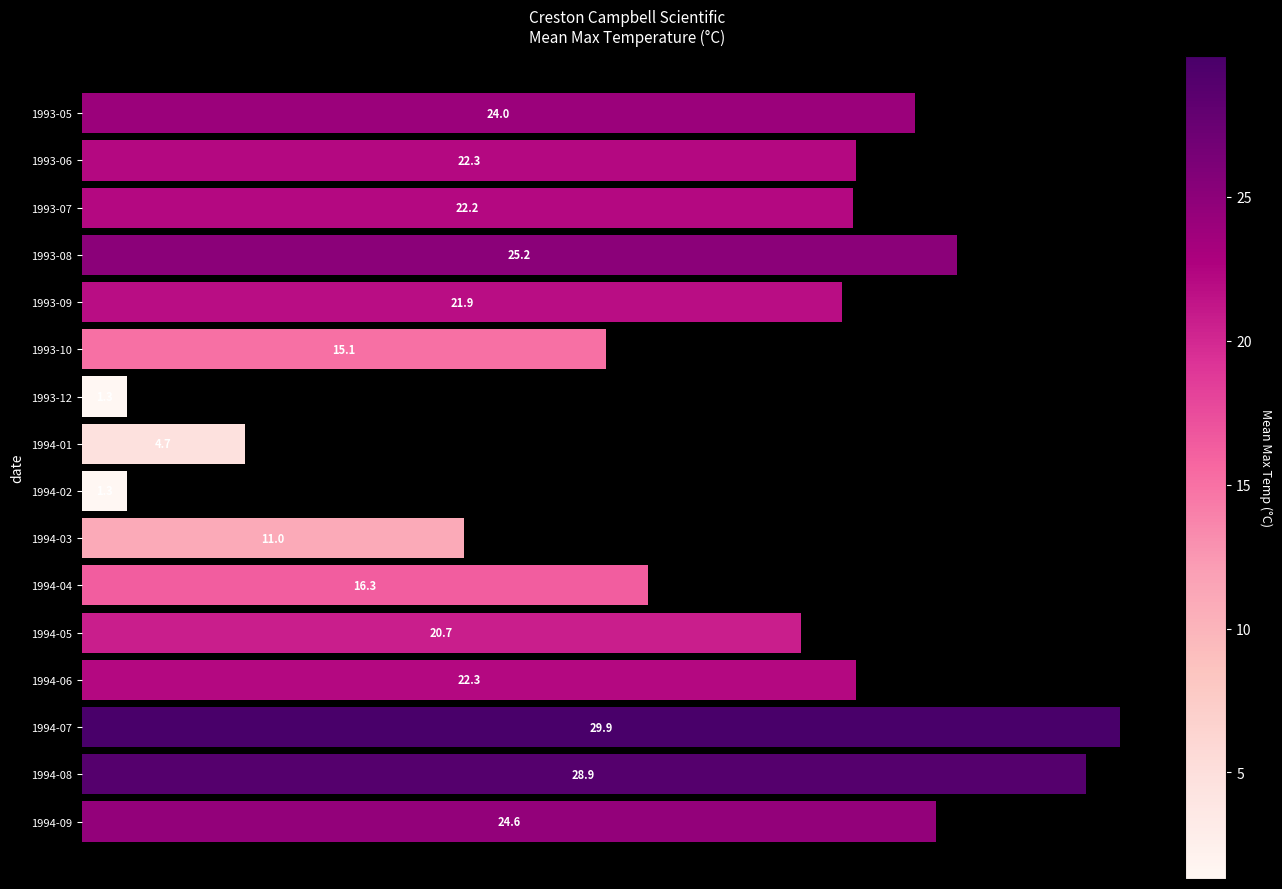

What is the change in value from 1993-12 to 1994-01?

+3.4